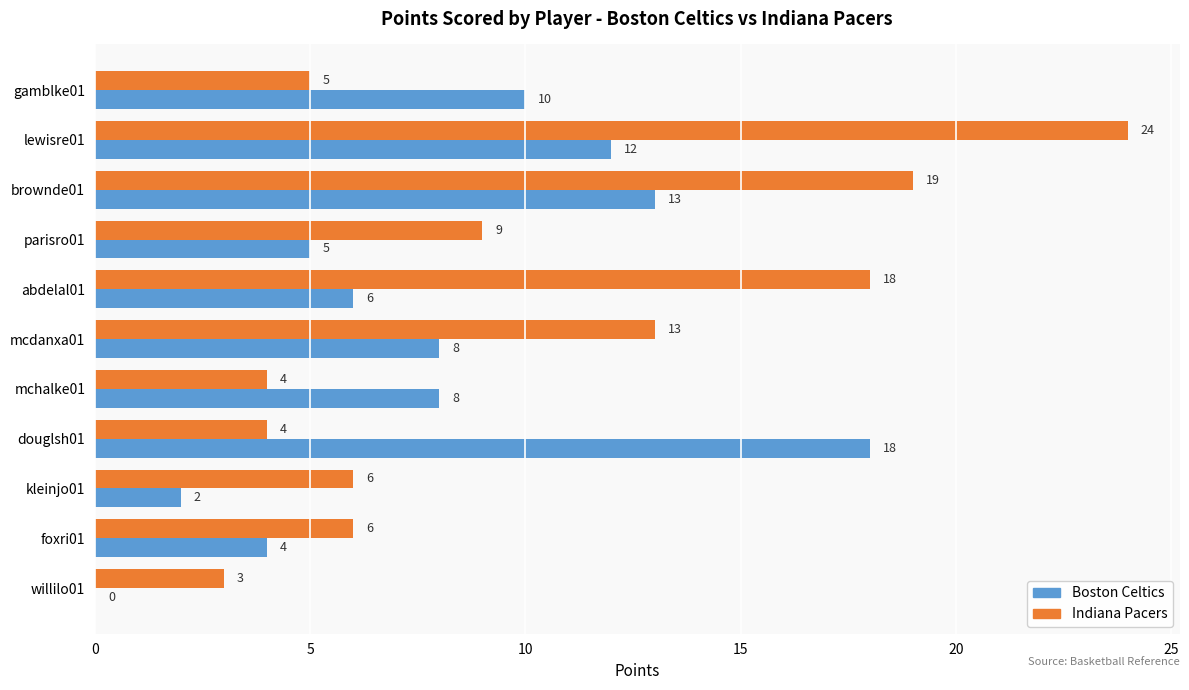

What is the average value of the Boston Celtics series?

8